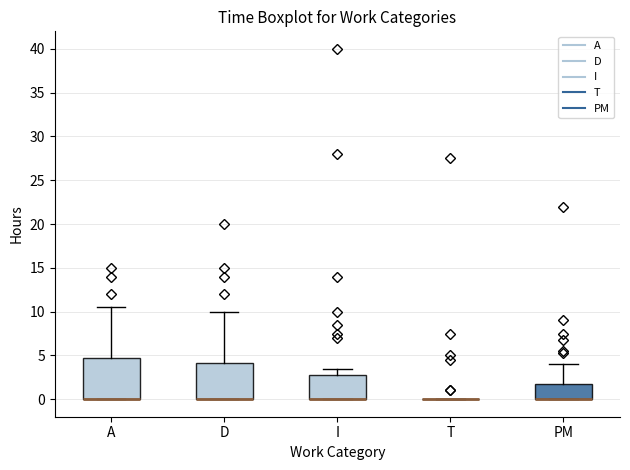

Reading left to right, transcribe this box plot: for each box, give where its median line is, the range the box spans, and where its two whiskers end, as read against the y-axis. The values are not printed on the chart, so give them approximately, as read against the axis.

A: median 0.0 (drawn on the box's lower edge), box 0.0 to 5.0, whiskers 0.0 to 10.5
D: median 0.0 (drawn on the box's lower edge), box 0.0 to 4.0, whiskers 0.0 to 10.0
I: median 0.0 (drawn on the box's lower edge), box 0.0 to 3.0, whiskers 0.0 to 3.5
T: box collapsed to a line at 0.0, whiskers 0.0 to 0.0
PM: median 0.0 (drawn on the box's lower edge), box 0.0 to 2.0, whiskers 0.0 to 4.0